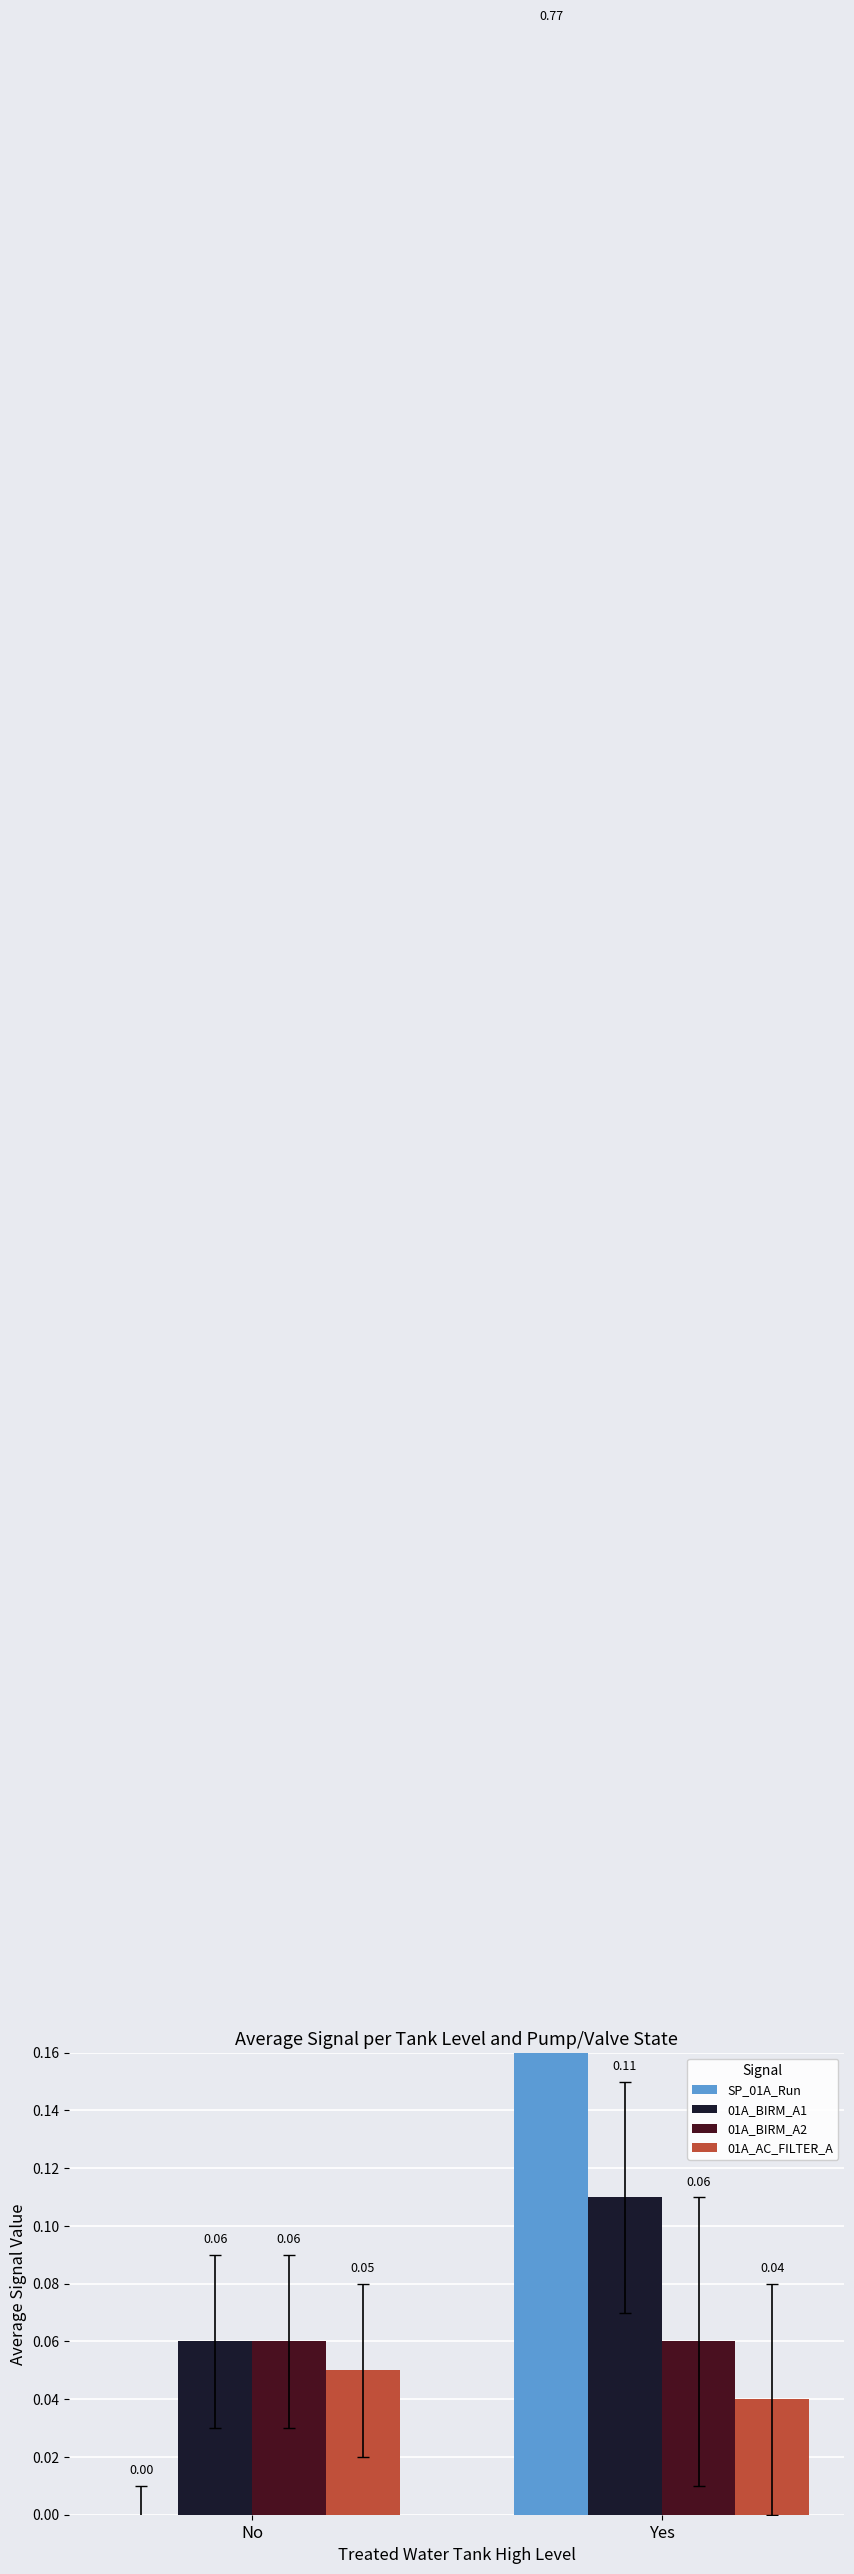

What is the total value across all series at No?

0.2